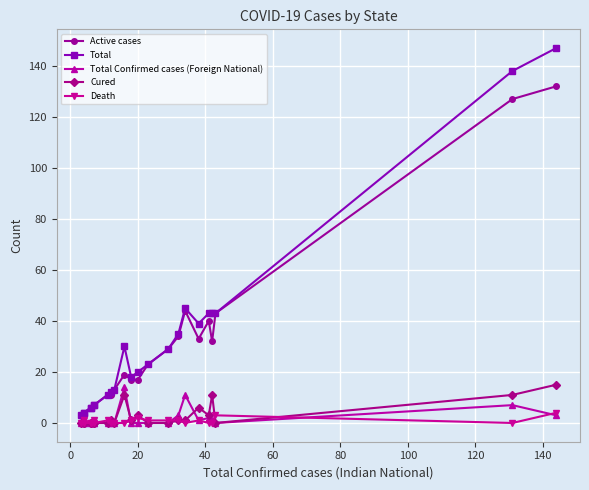

What is the maximum value shown in the chart?

147